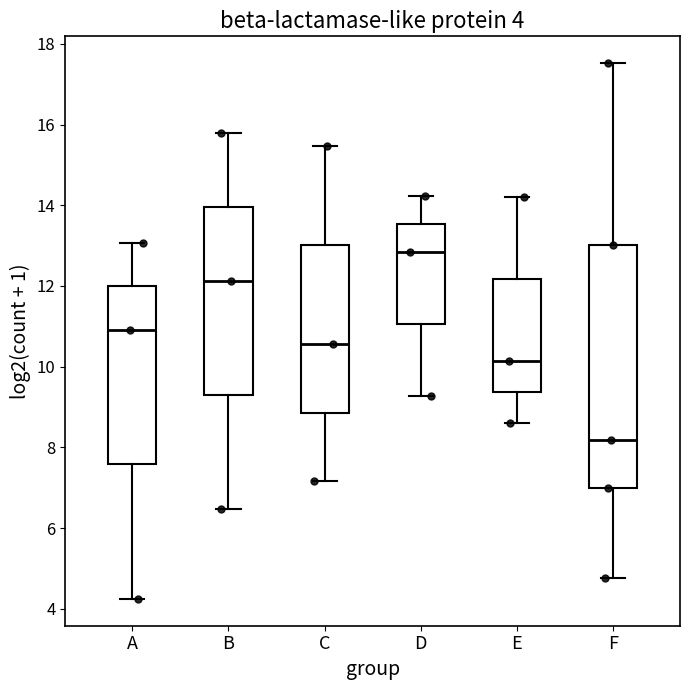

Comparing the boxes themselves (not the whiskers), which one is the tallest?

F